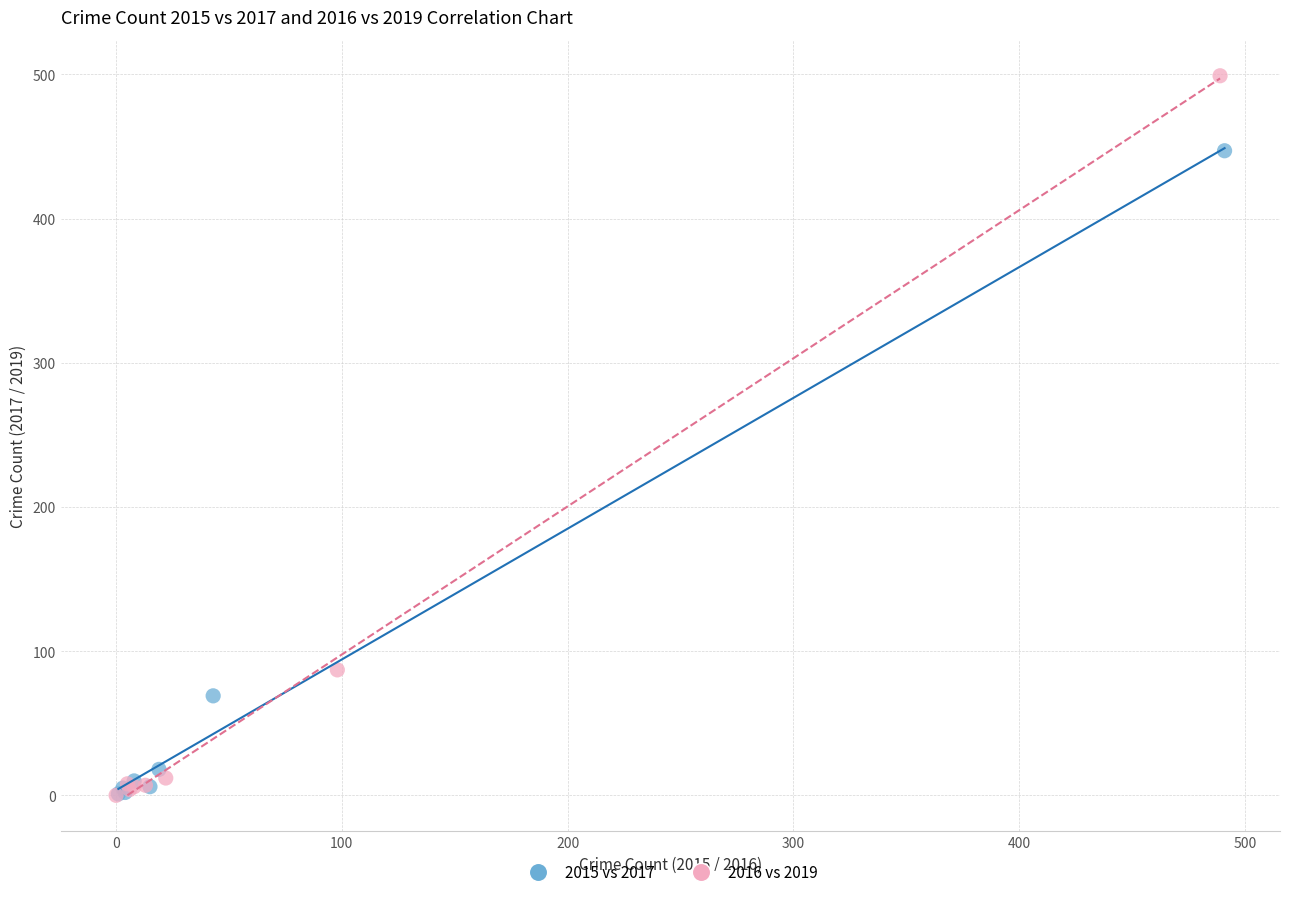

Which series reaches the maximum Y coordinate?

2016 vs 2019